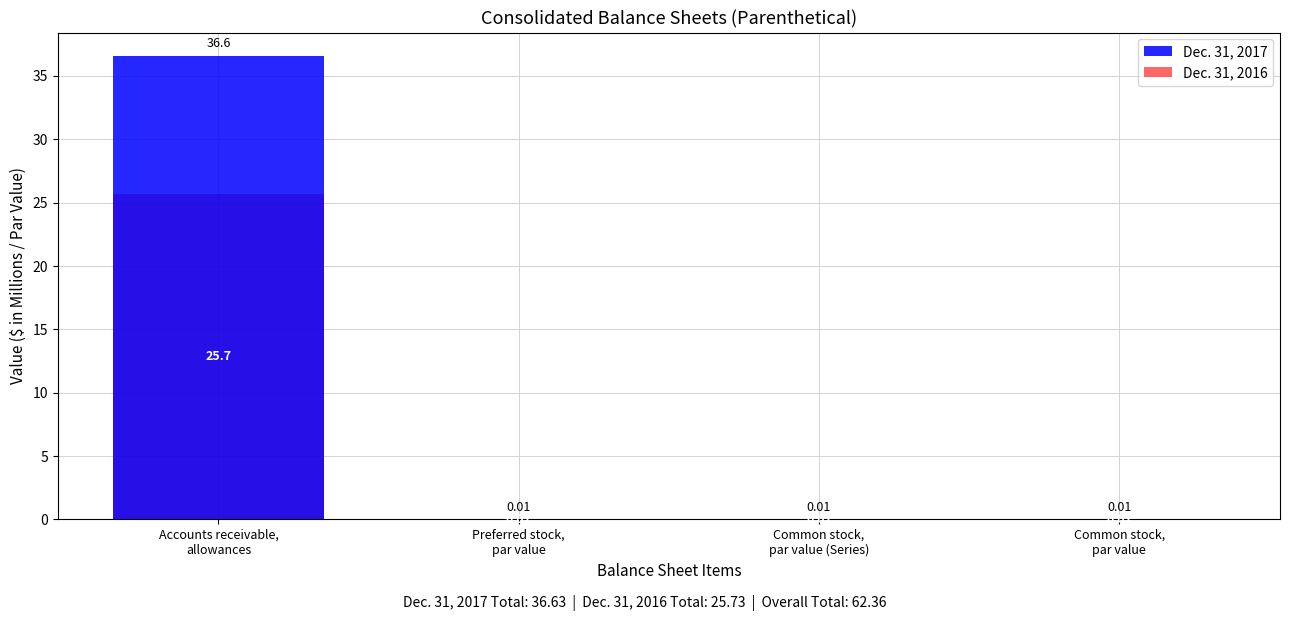

What is the maximum value for Dec. 31, 2016?

25.7